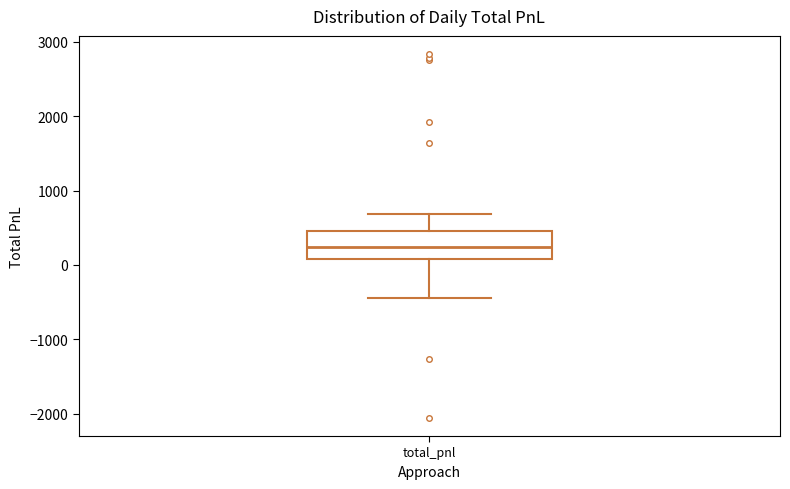

Where does the upper whisker of the box for total_pnl end on the y-axis? The values are not printed on the chart, so give them approximately, as read against the axis.

700